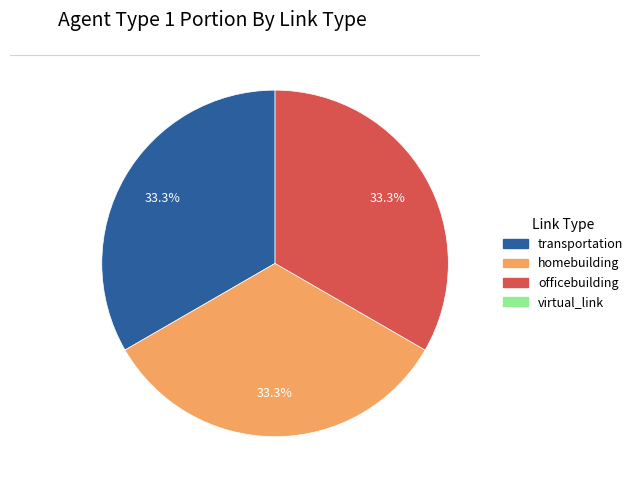

Is there a majority slice in this chart?

No